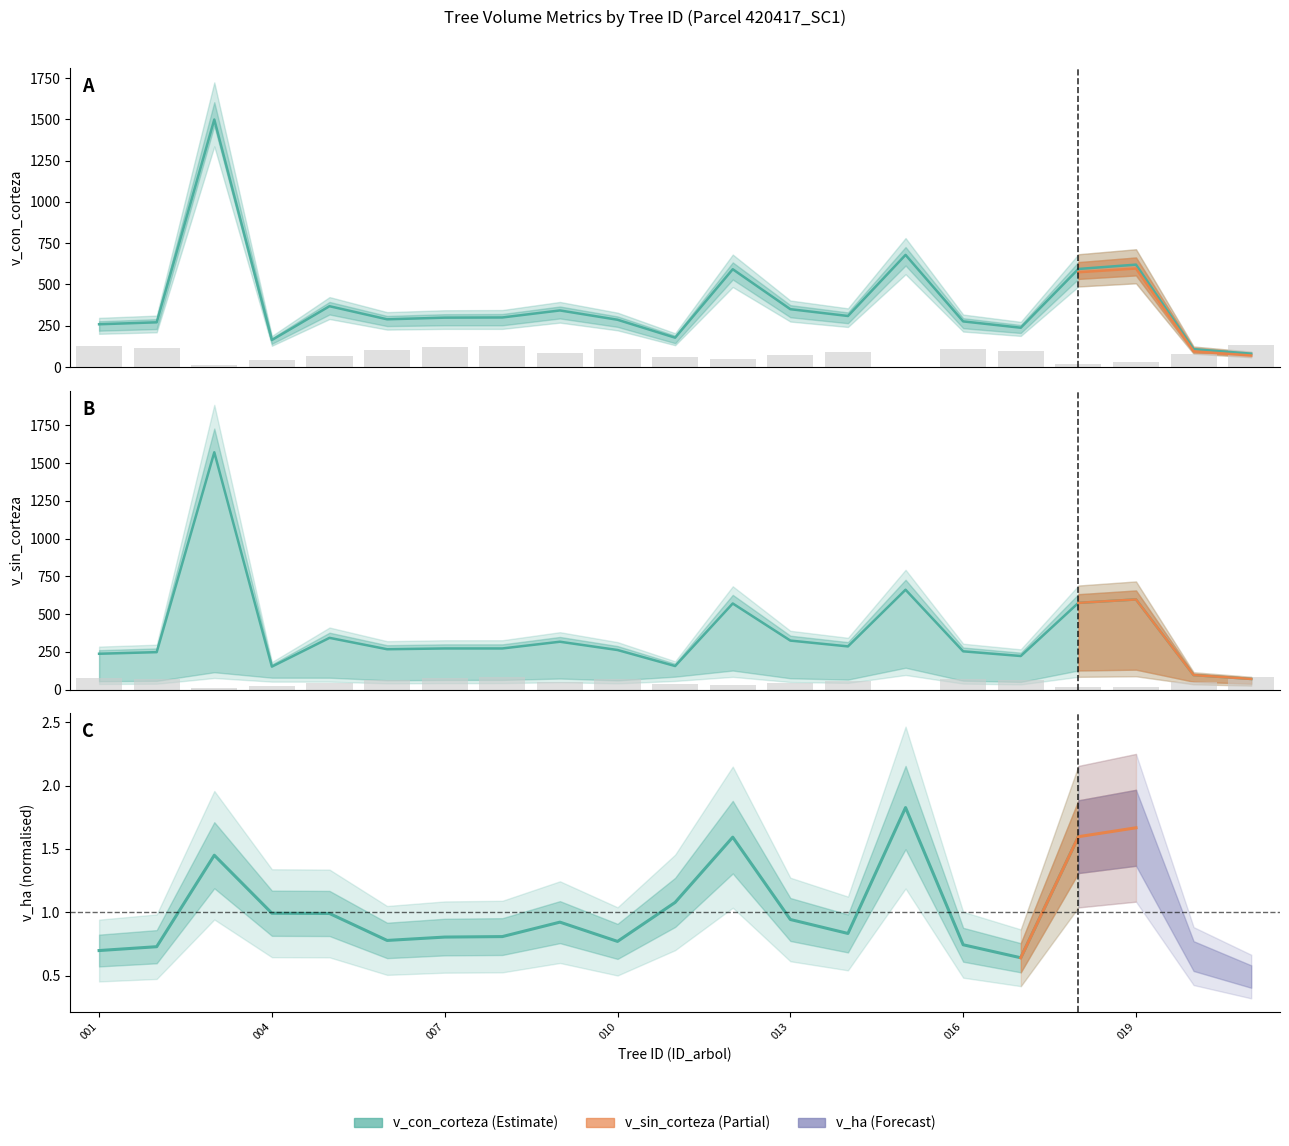

True or false: the data shows 53.1 at 8.

True